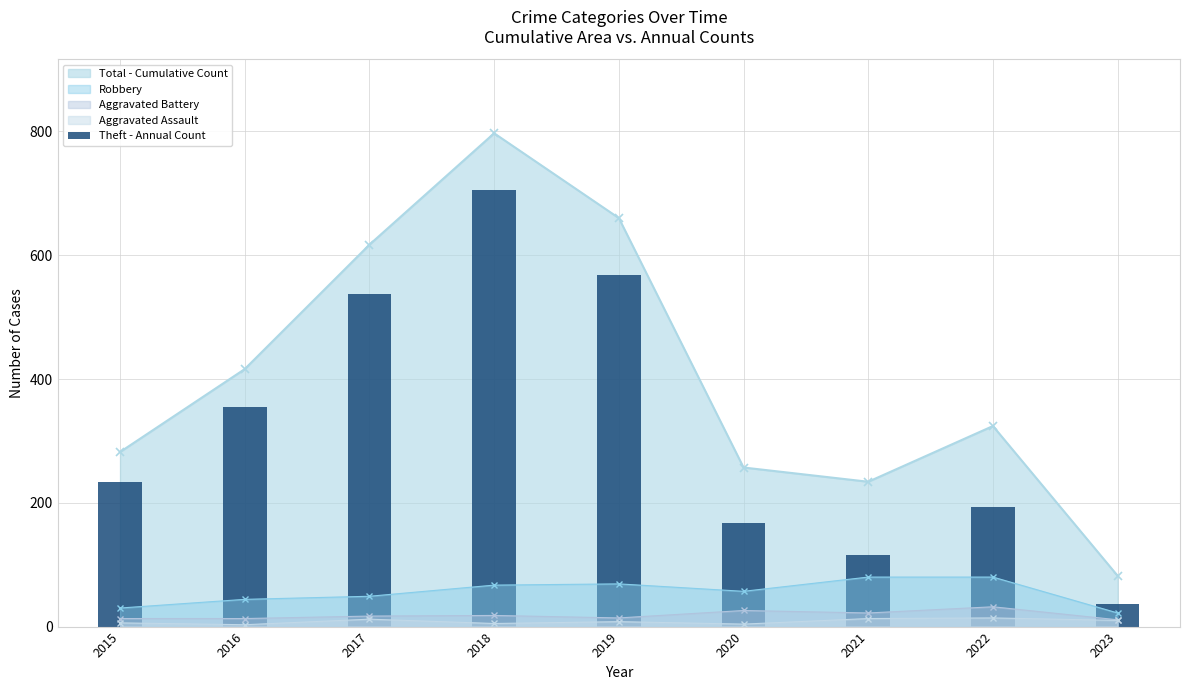

What is the difference between the second highest and second lowest values?

452